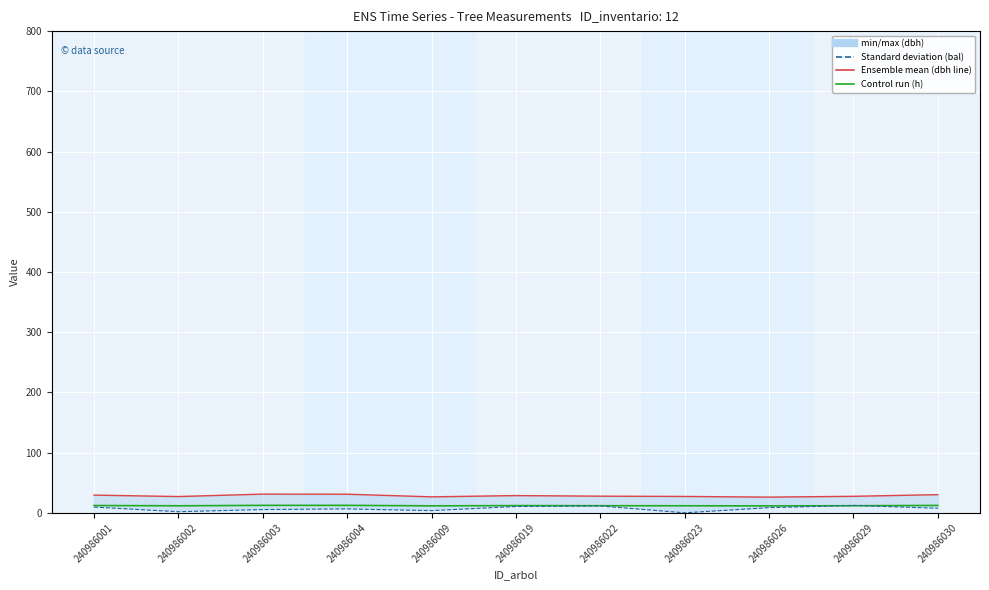

Rank the categories by bal (std dev) value from highest to lowest.

240986029, 240986022, 240986019, 240986001, 240986026, 240986030, 240986004, 240986003, 240986009, 240986002, 240986023